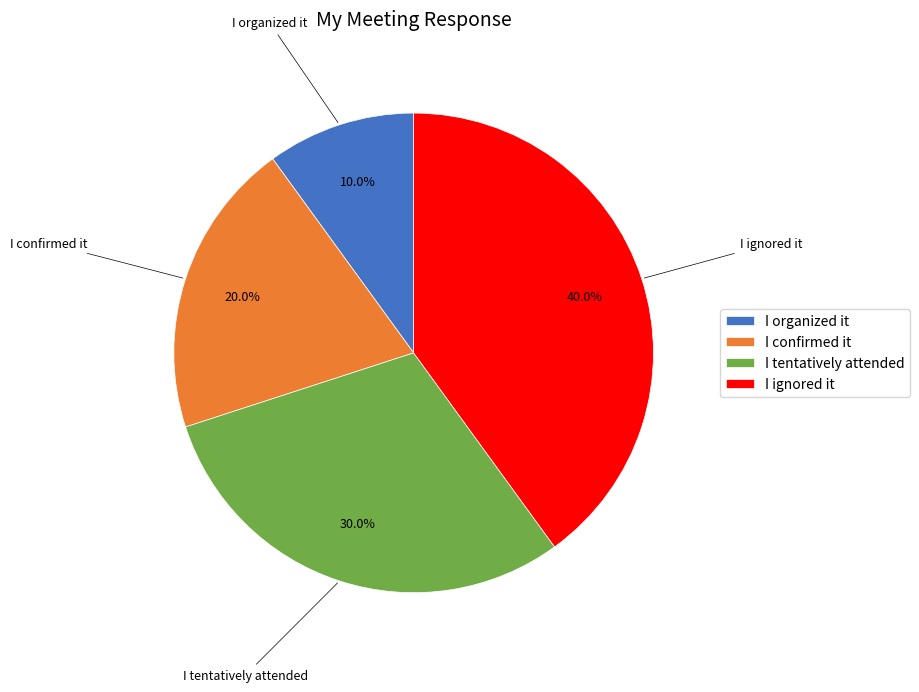

Rank the categories by value from highest to lowest.

I ignored it, I tentatively attended, I confirmed it, I organized it